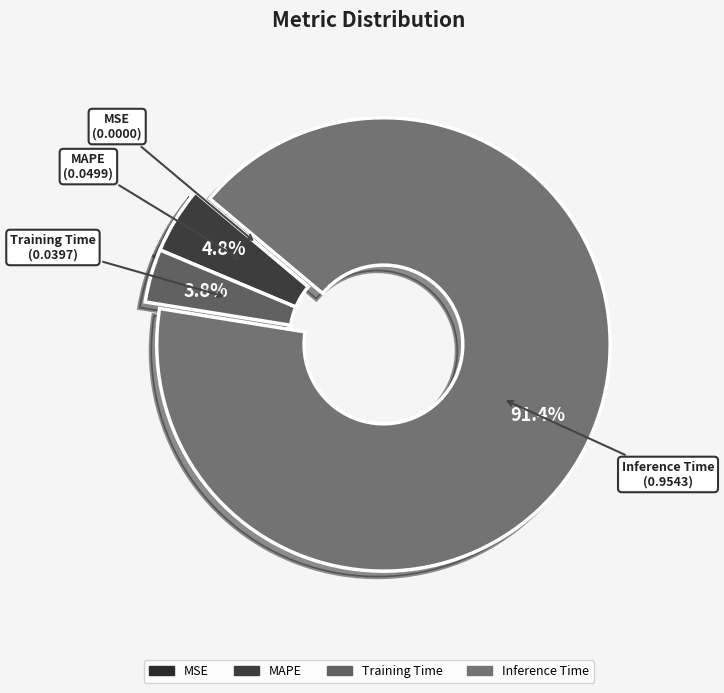

To the nearest percent, what is the difference between the largest and smallest slice percentages?

91%